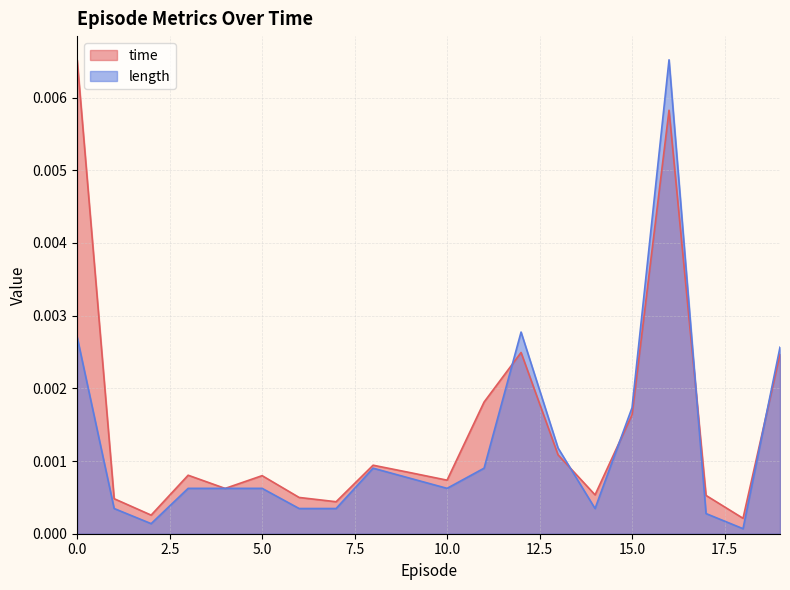

Rank the series by their average value, from lowest to highest.

length, time